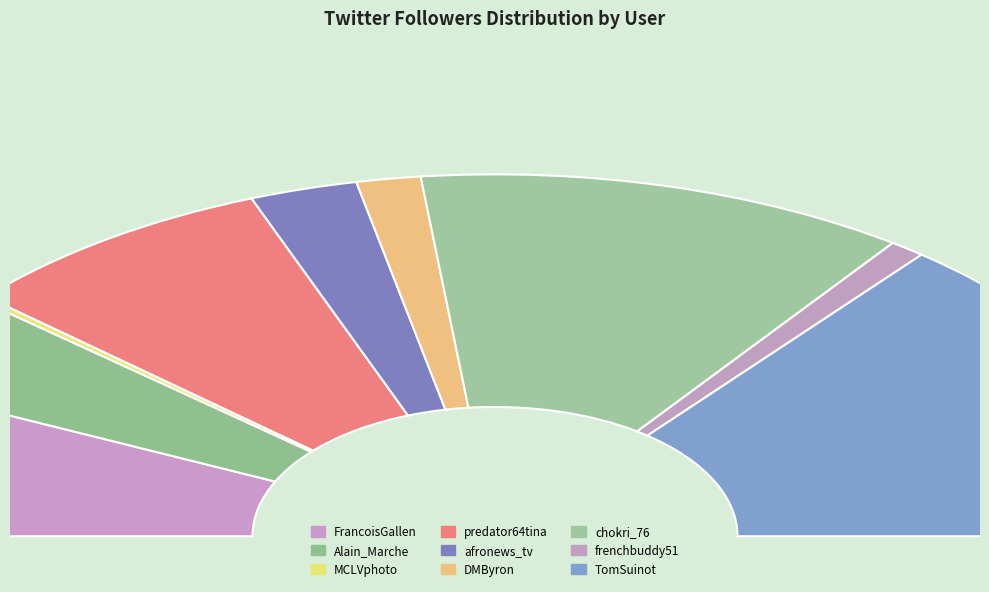

Count the number of slices in the pie.

9